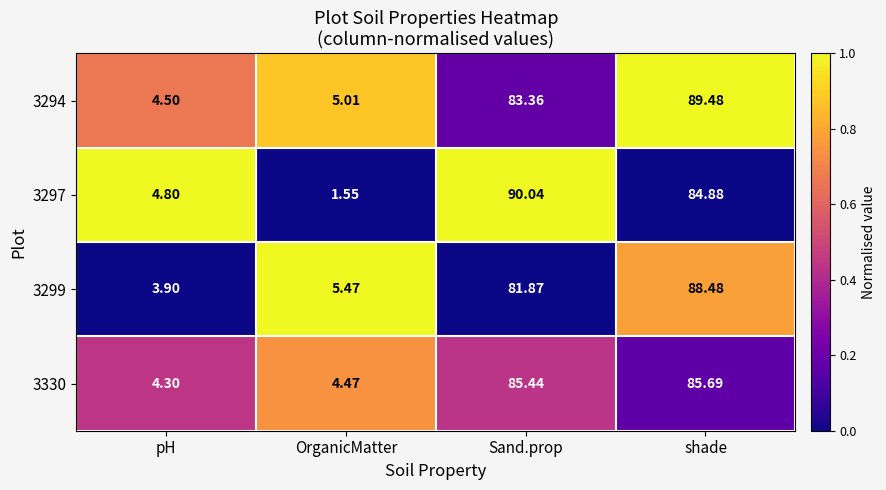

Where is 3299 nearest to the value 46?

Sand.prop